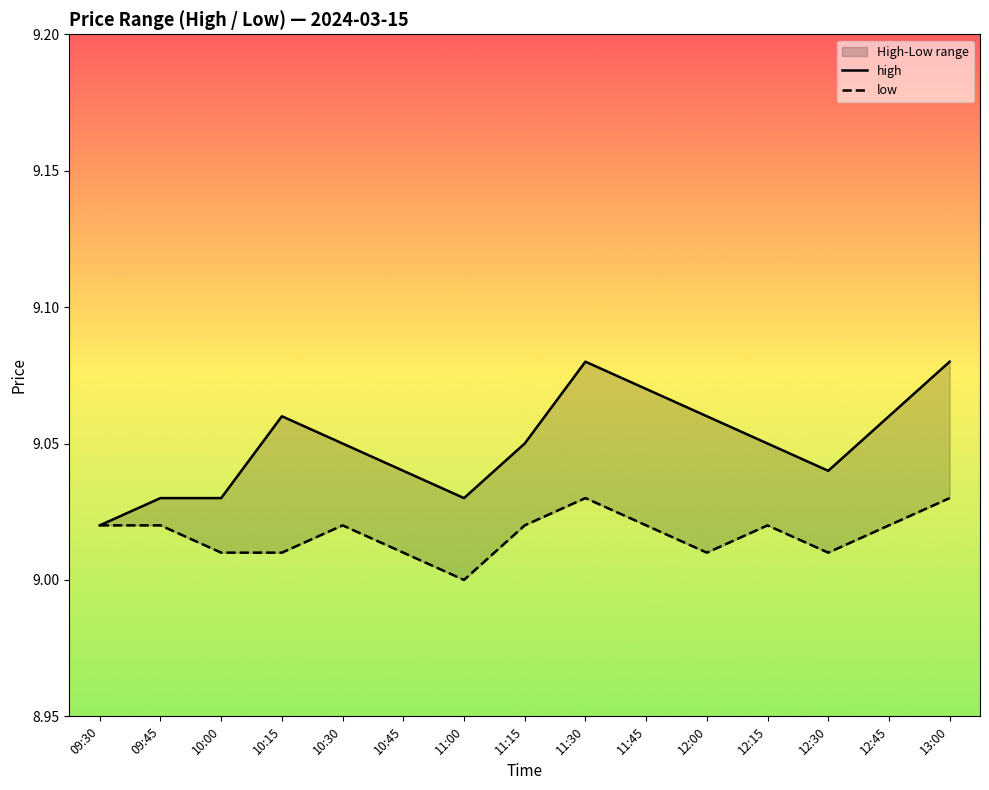

What are all the series names shown in the legend?

high, low